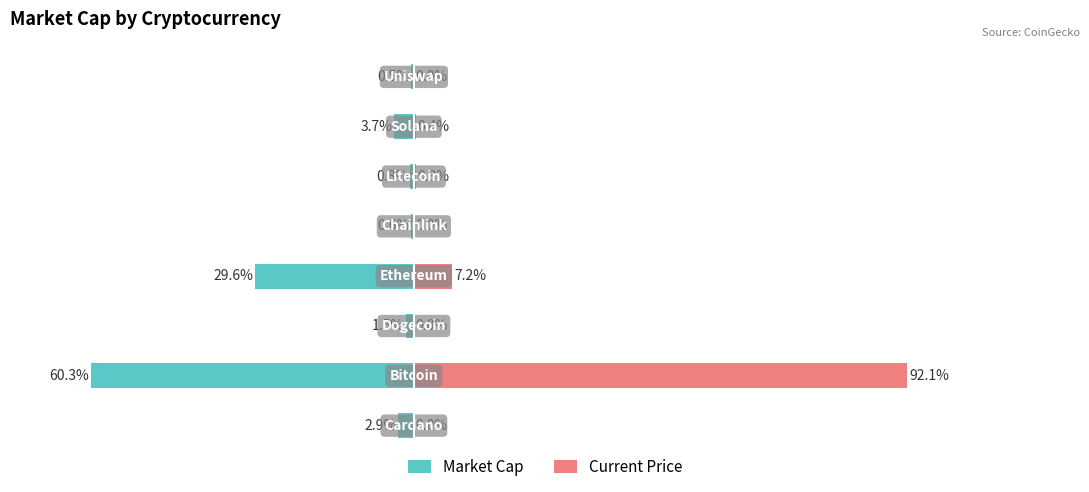

What are all the series names shown in the legend?

Market Cap, Current Price